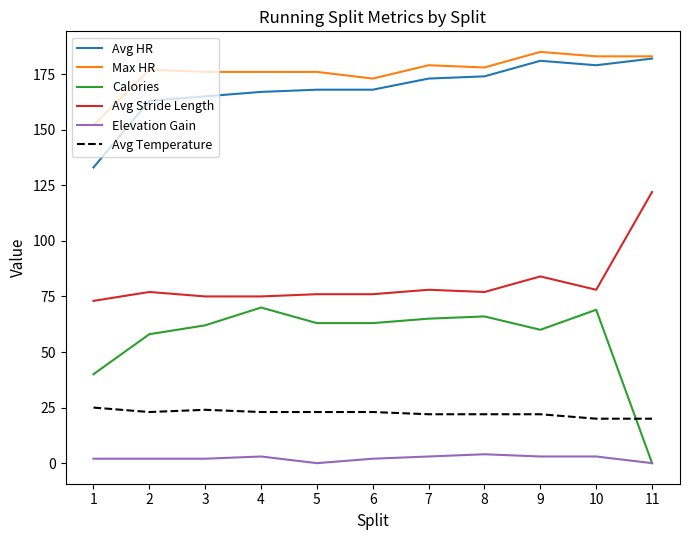

Read the Avg Stride Length value at 1.

73